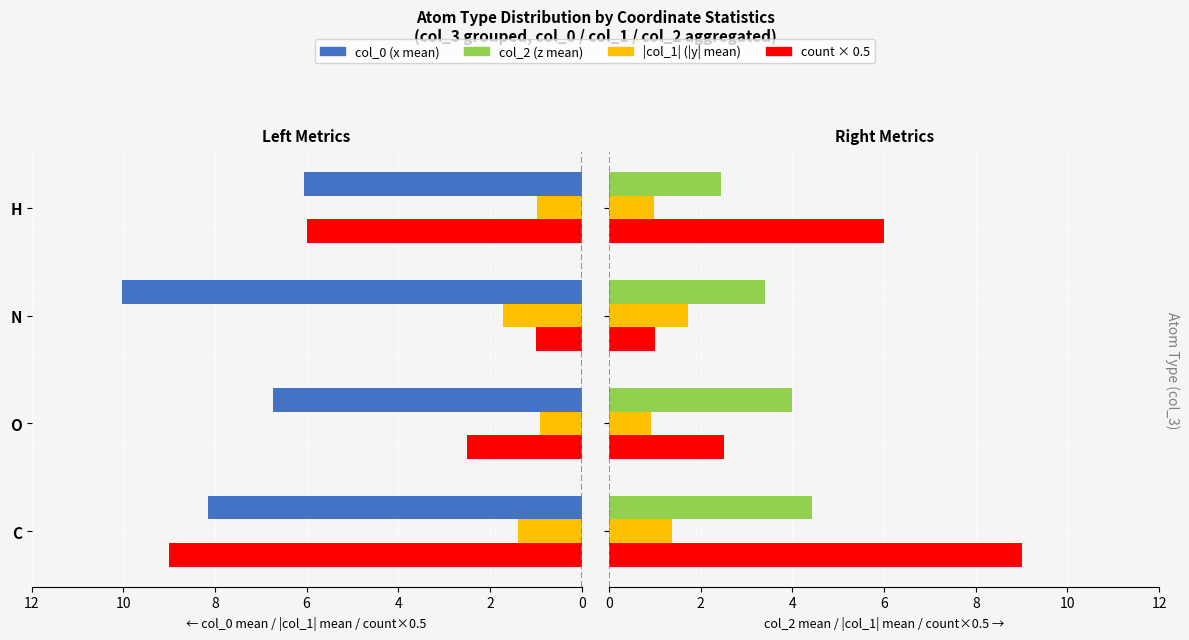

At 6, list the series in order from largest to smallest.

col_0 (x), count (scaled), col_2 (z), col_1_abs (|y|)